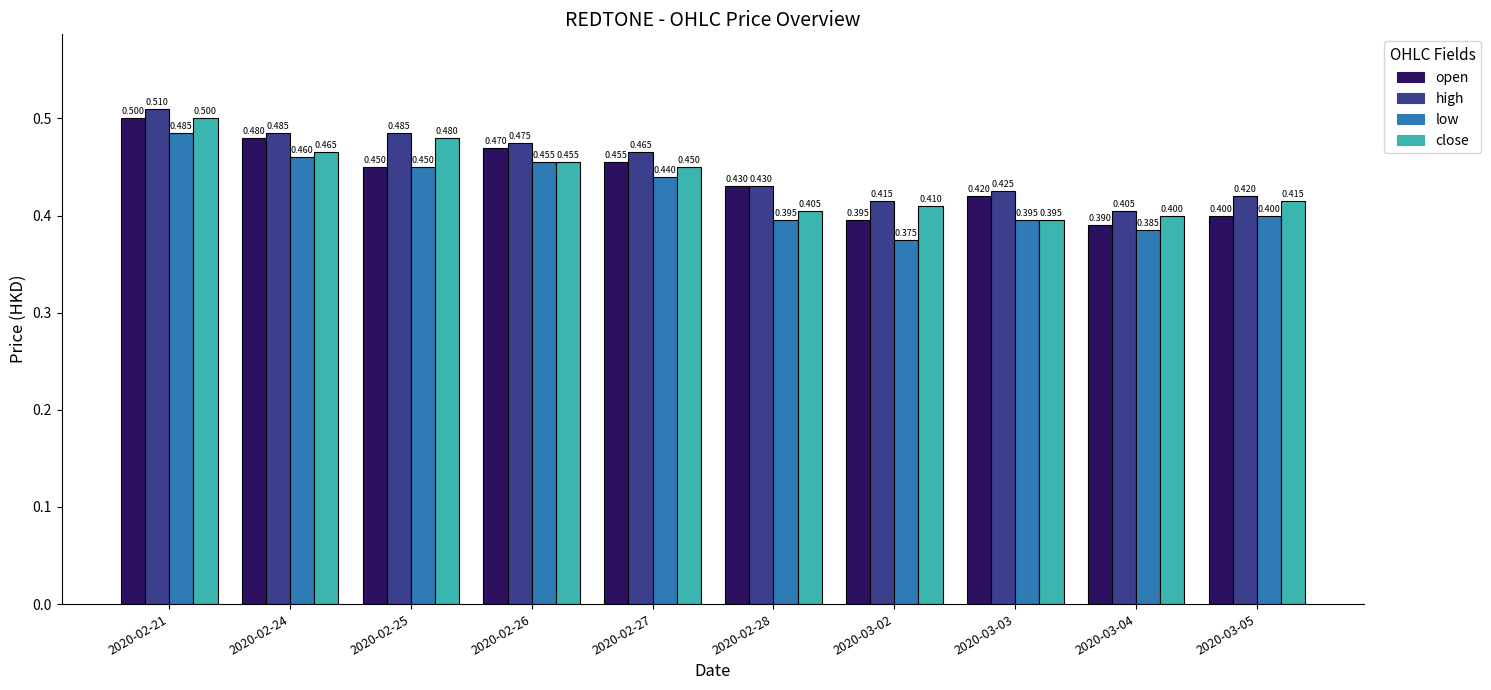

What is the label of the 4th bar from the right?

2020-03-02